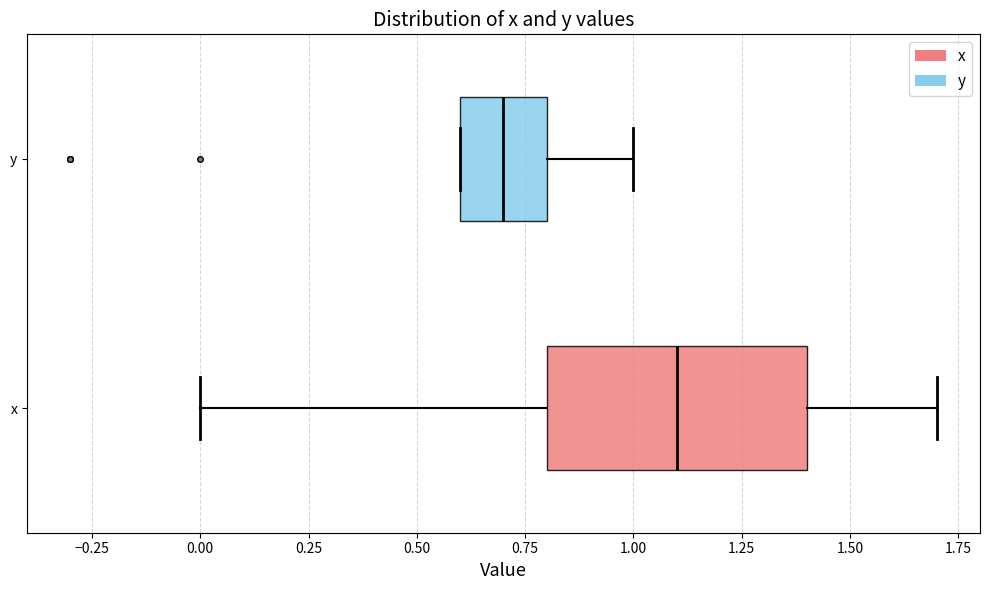

Where does the median line of the box for x sit on the x-axis? The values are not printed on the chart, so give them approximately, as read against the axis.

1.1